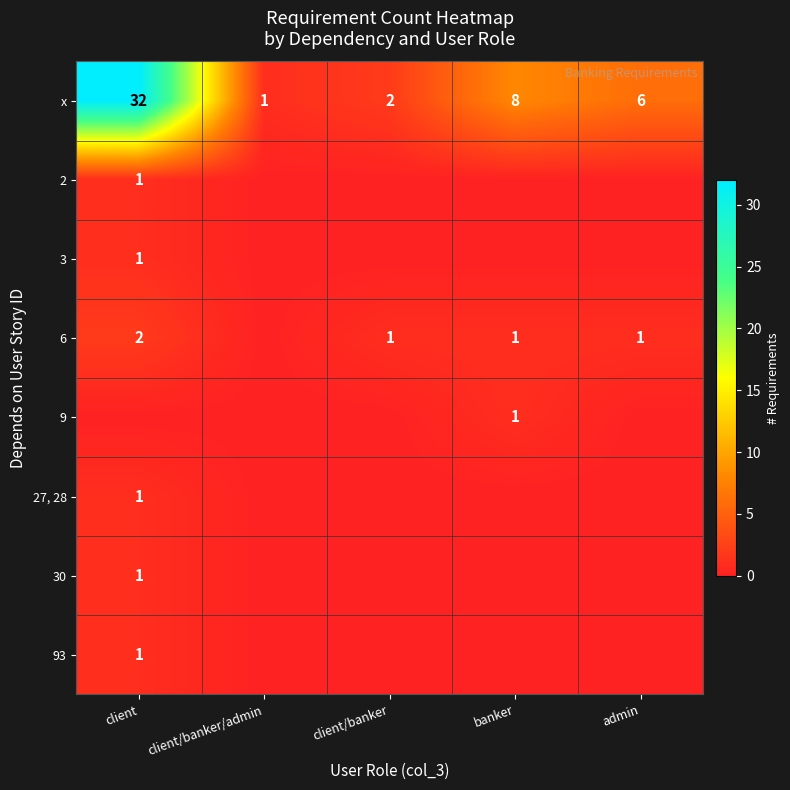

How many distinct data groups are displayed?

8